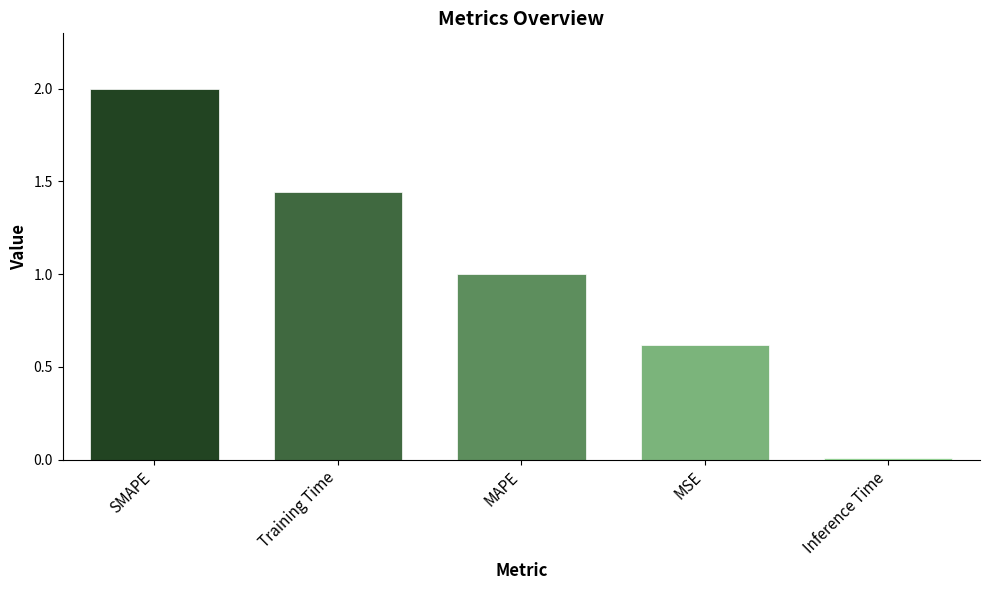

What is the change in value from MAPE to Inference Time?

-1.0